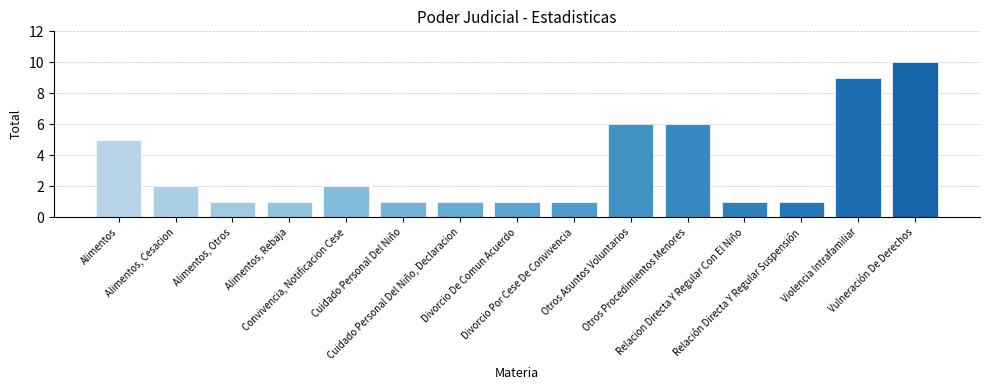

Does the chart contain any negative values?

No